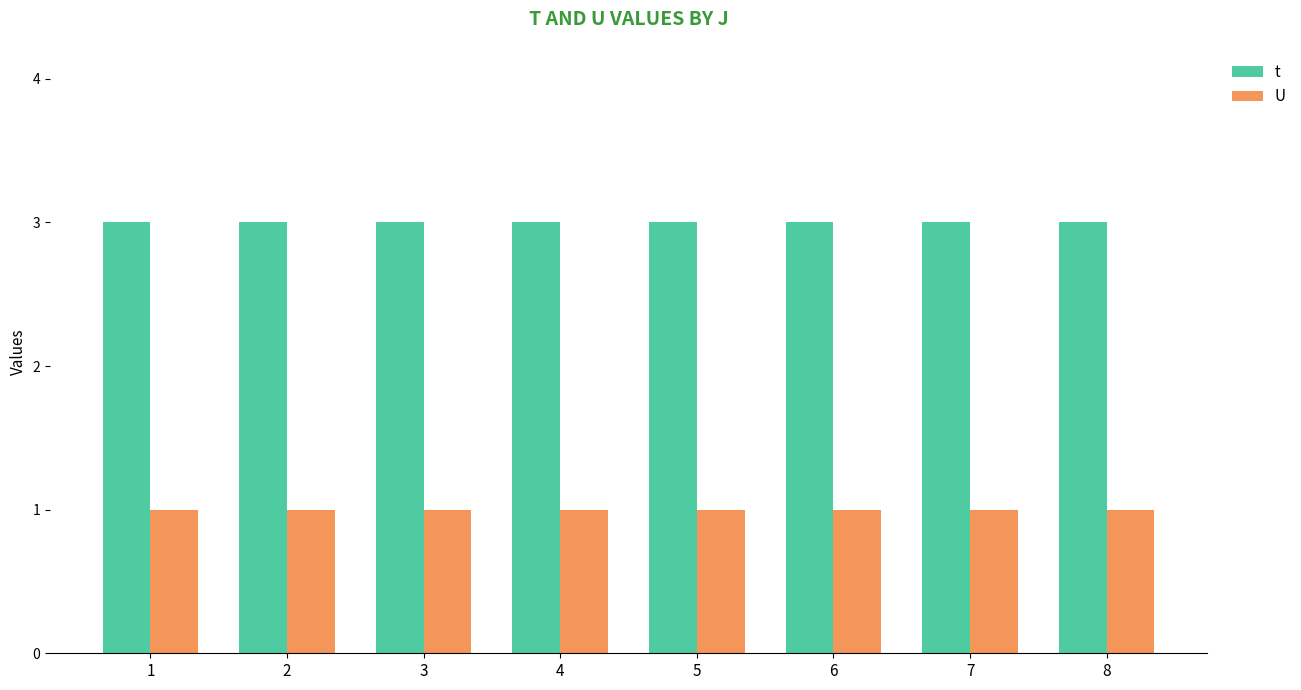

Reading left to right, what are all the values shown in this chart?

t: 1=3	2=3	3=3	4=3	5=3	6=3	7=3	8=3
U: 1=1	2=1	3=1	4=1	5=1	6=1	7=1	8=1